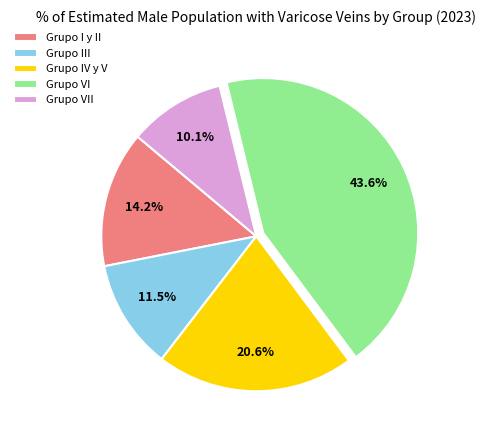

Rank the categories by value from lowest to highest.

Grupo VII, Grupo III, Grupo I y II, Grupo IV y V, Grupo VI